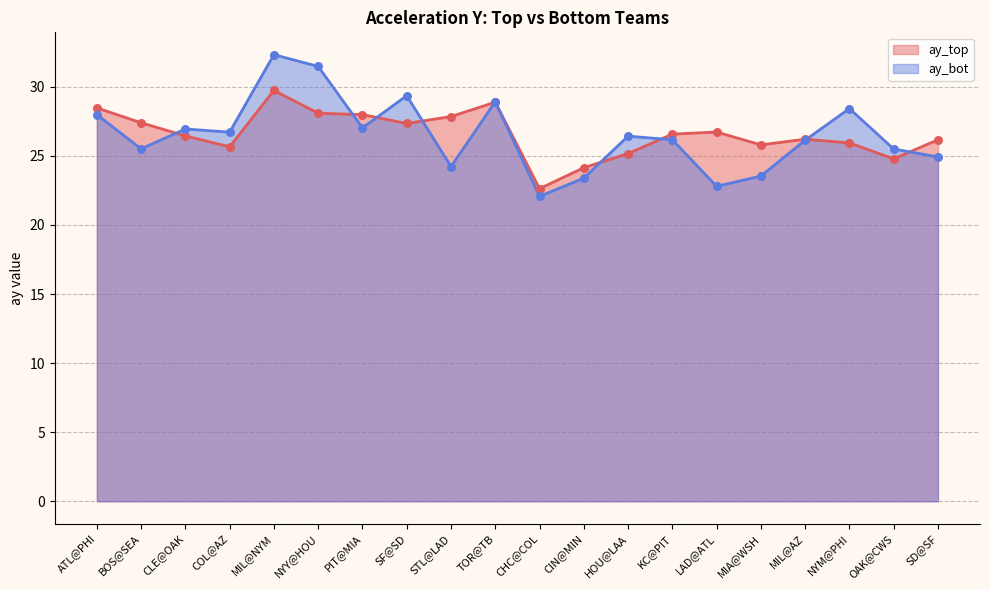

Which series contains the highest Y value?

ay_bot